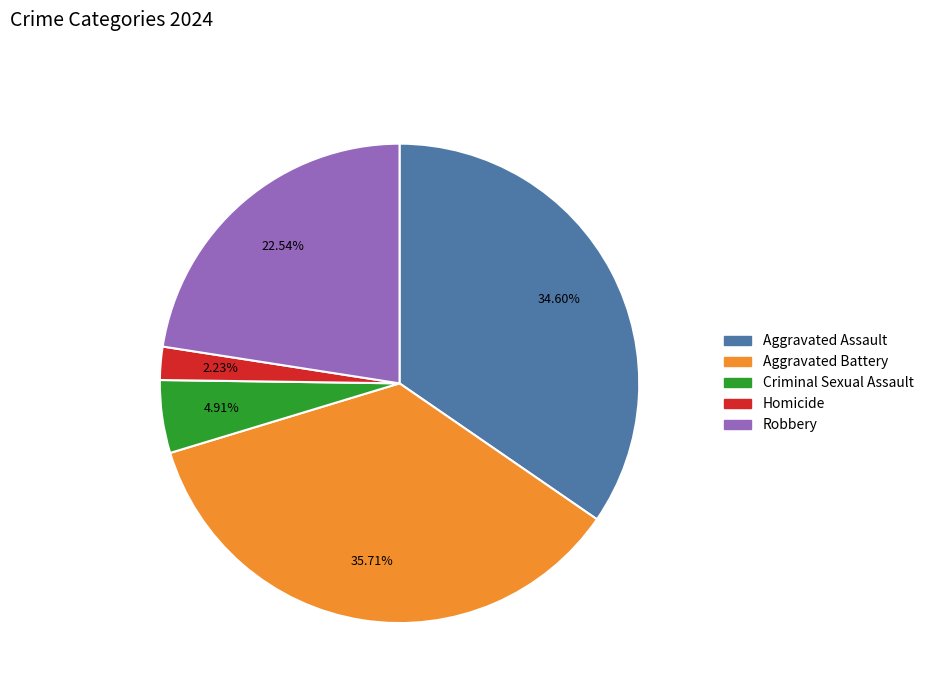

Do Aggravated Battery and Criminal Sexual Assault together represent more than half of the pie?

No